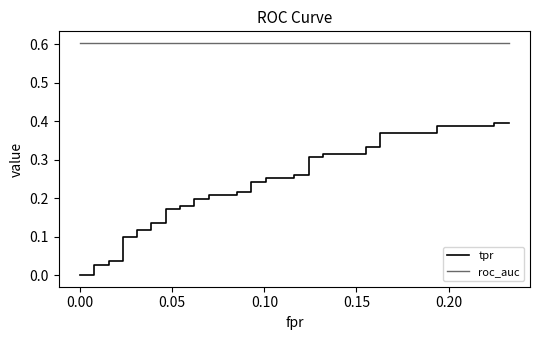

How many data points does each series have?

40